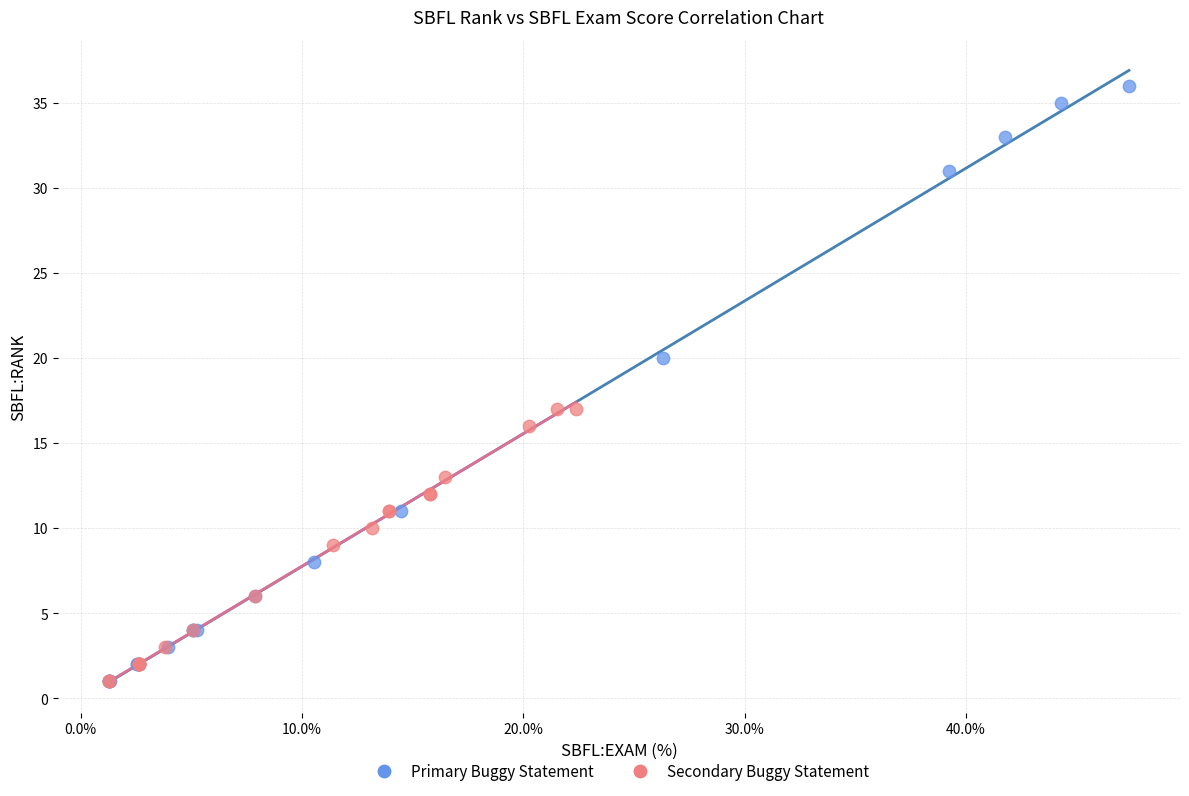

Which series contains the highest Y value?

Primary Buggy Statement